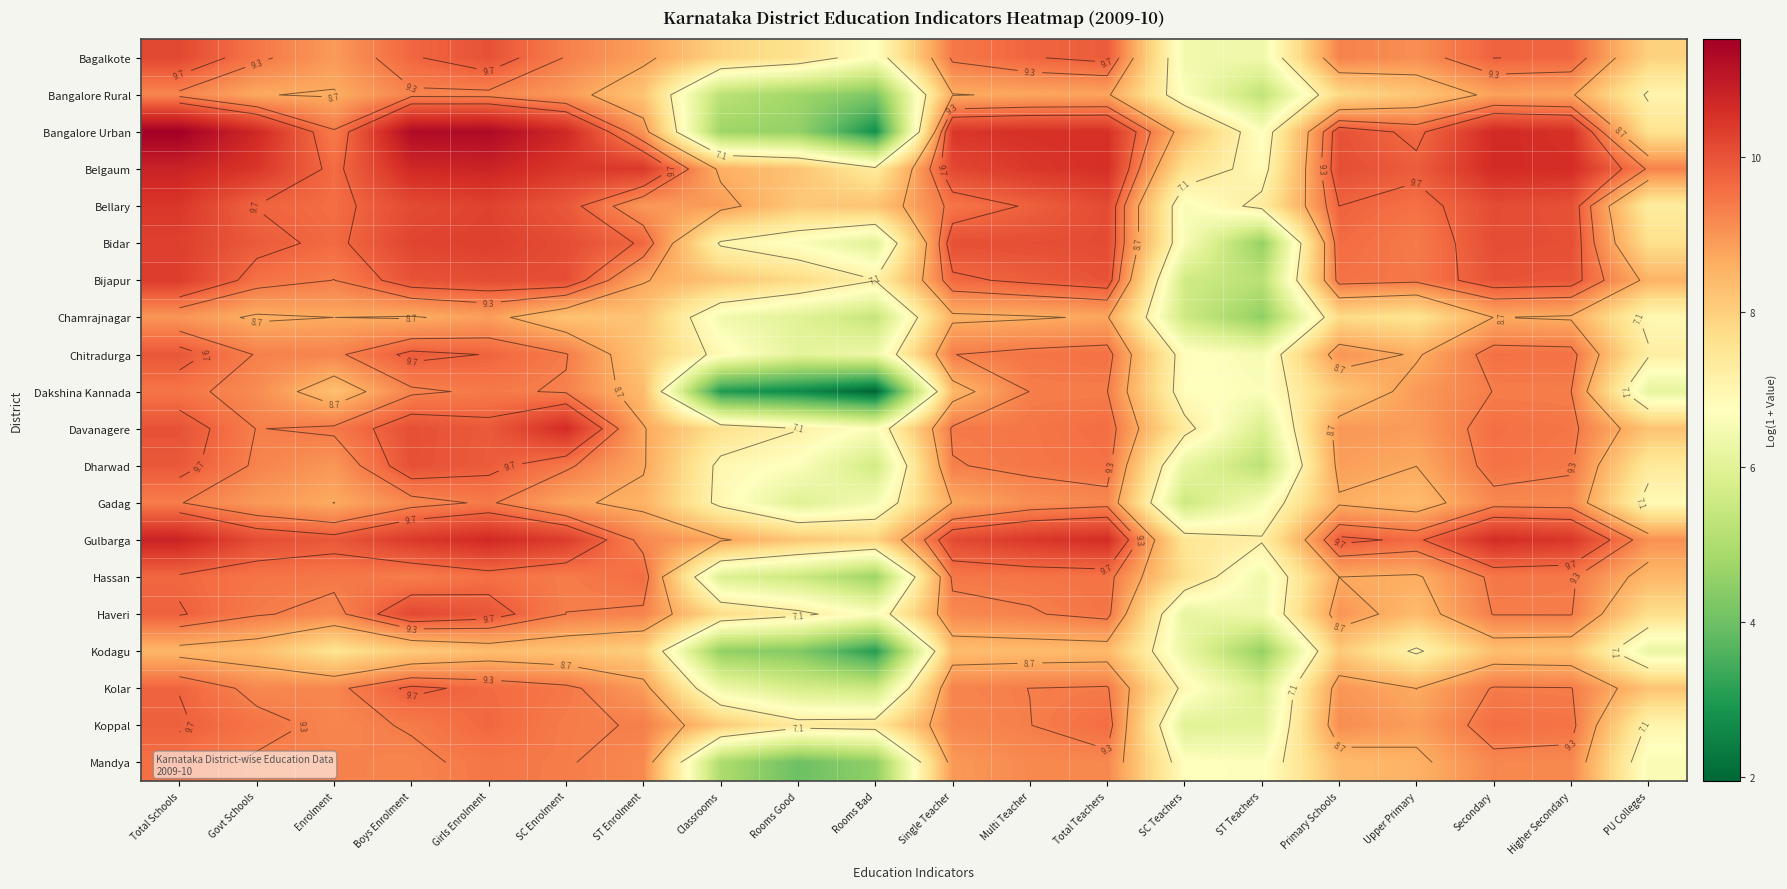

What is the difference between the highest and lowest values at ST Enrolment?

2.4